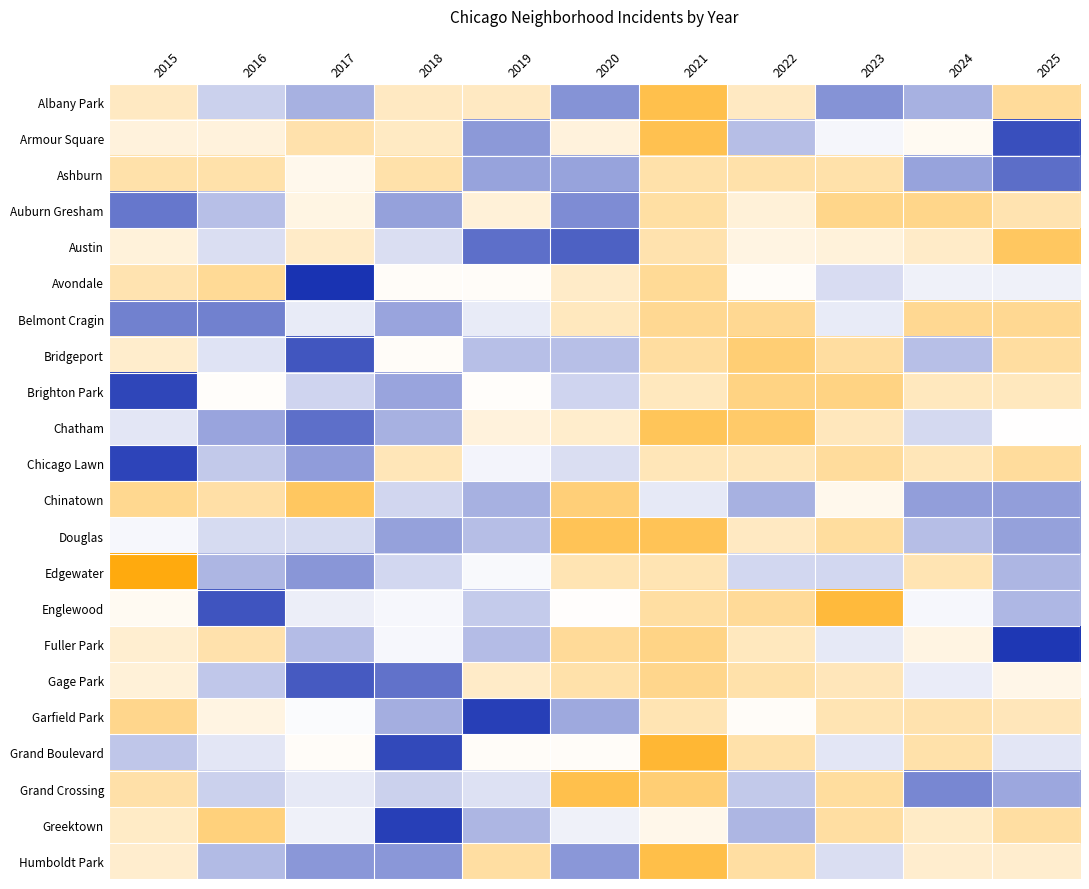

Count the number of categories in the chart.

11